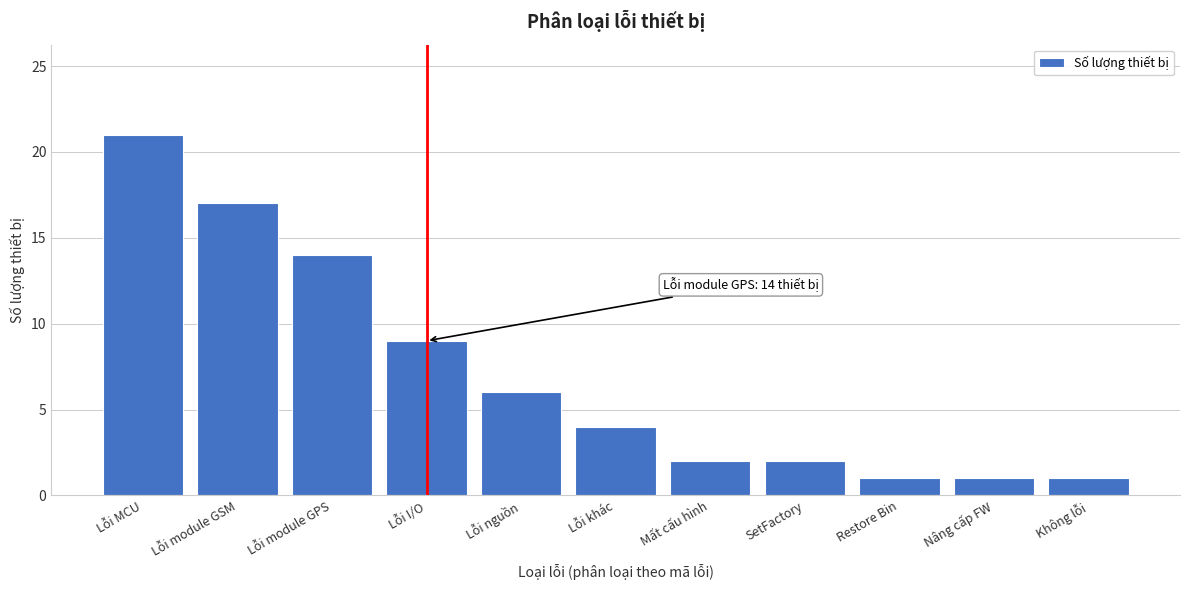

Reading right to left, list all the values displayed in this chart.

1	1	1	2	2	4	6	9	14	17	21